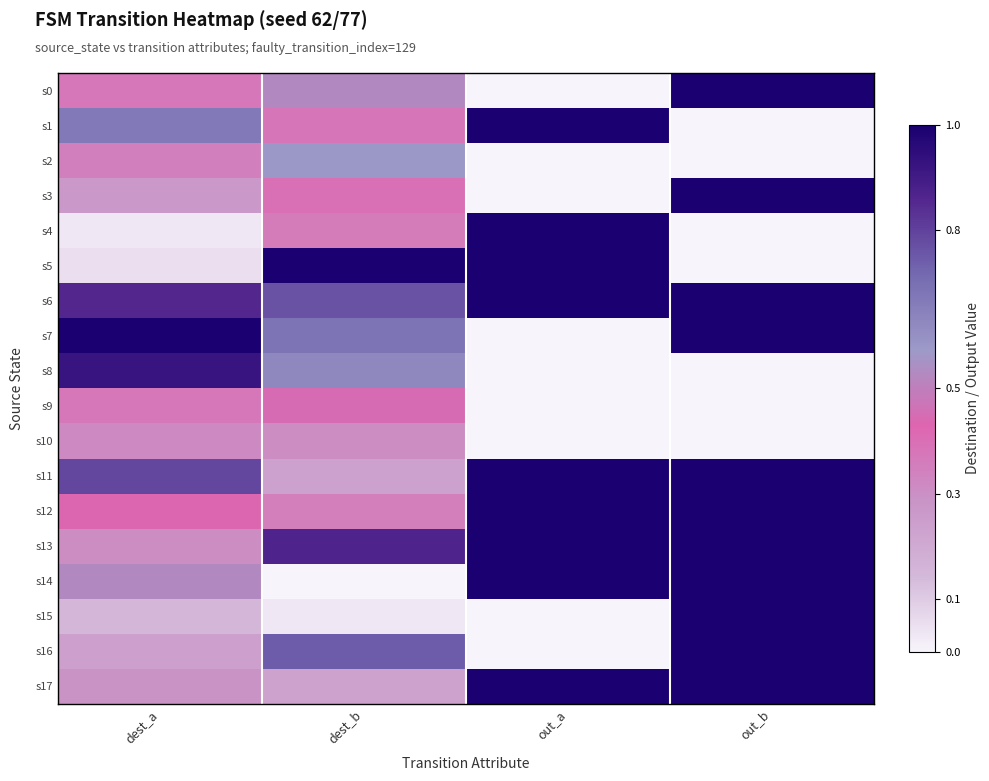

What is the total value across all series at out_a?

9.0